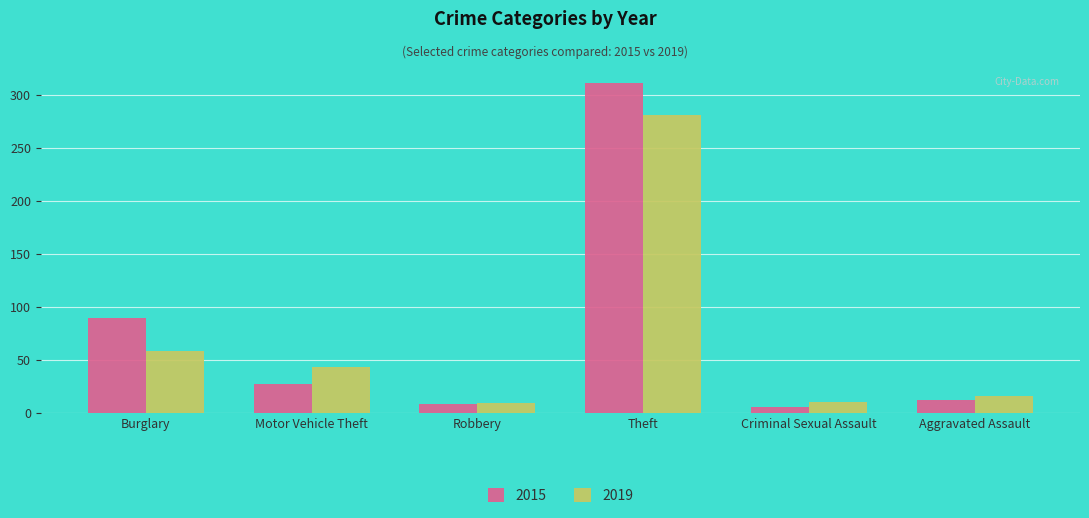

At which category is the sum across all series the highest?

Theft